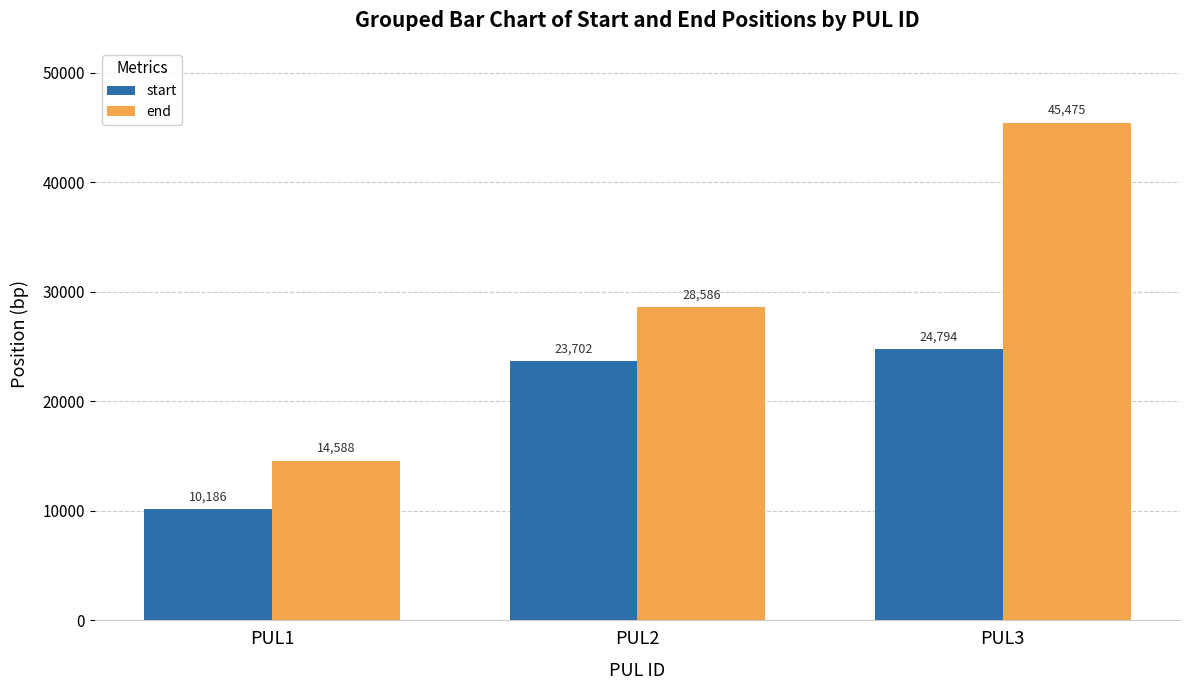

Which series has the largest total across all categories?

end